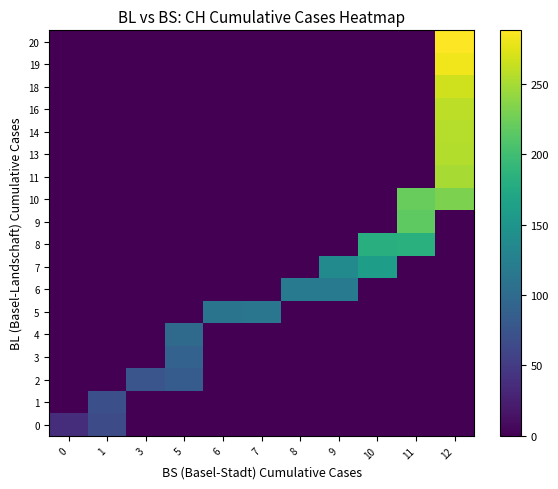

Between 10 and 7, which is larger?

10